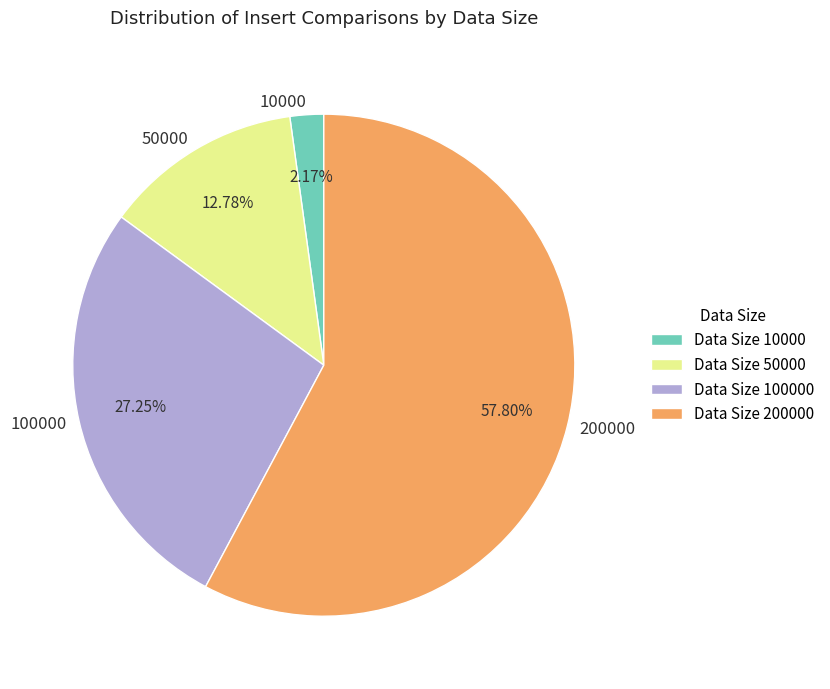

Combined, do 200000 and 10000 account for over 50%?

Yes